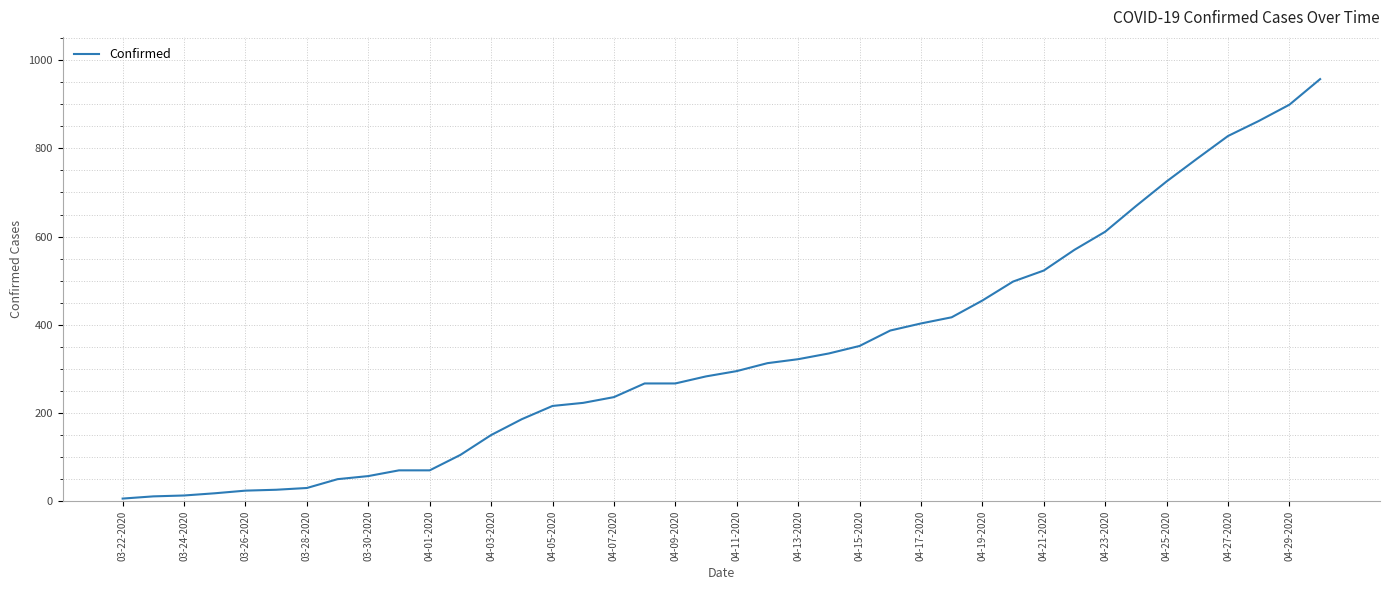

What is the greatest value displayed?

957